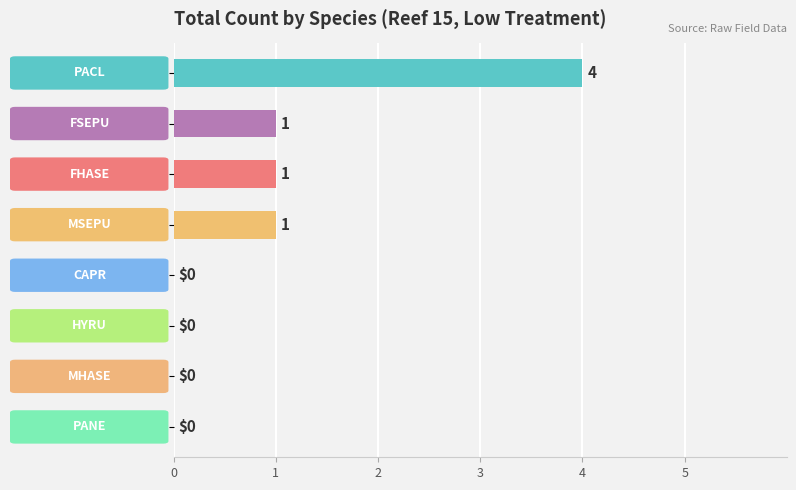

What is the sum of all values?

7